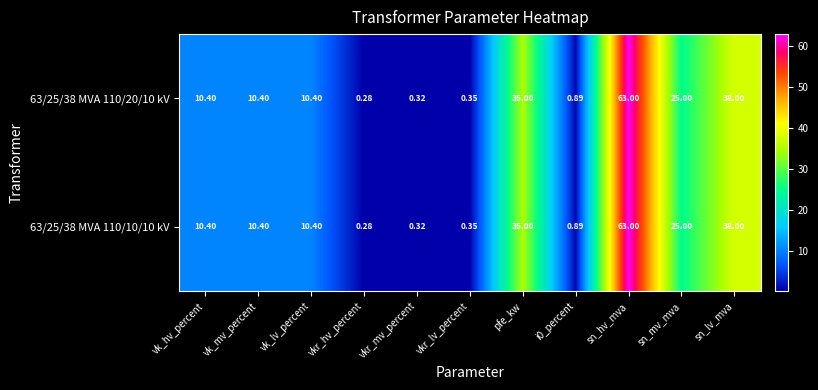

At which category is the sum across all series the highest?

sn_hv_mva